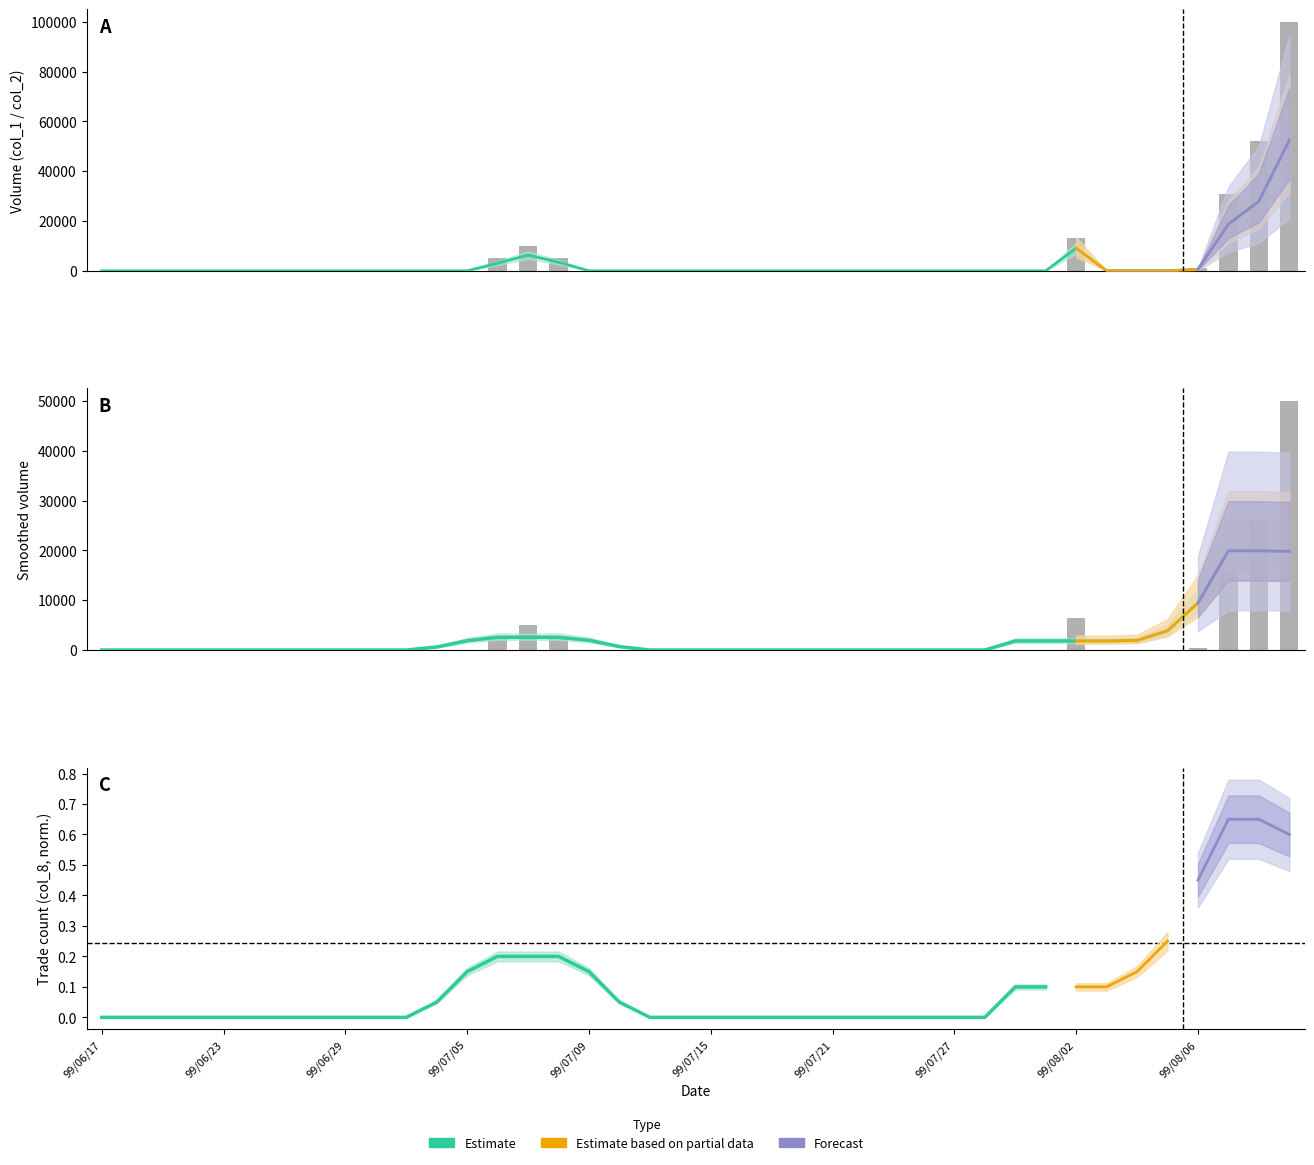

What is the sum of all col_2 values?

121470